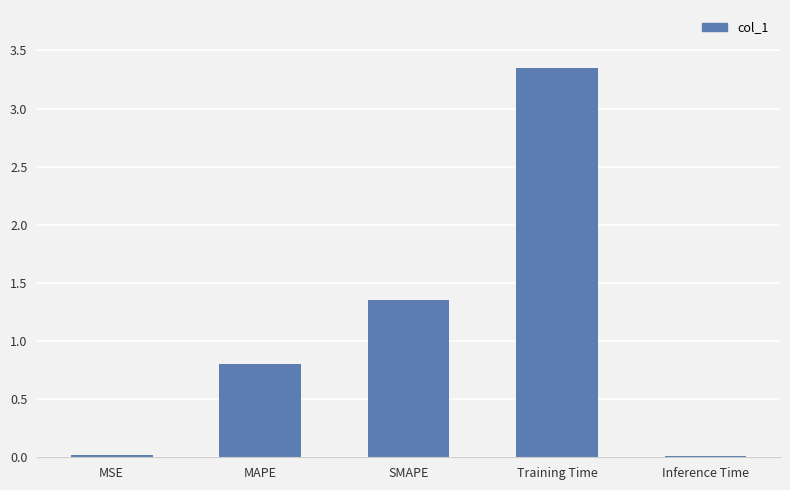

What is the label of the 3rd bar from the left?

SMAPE